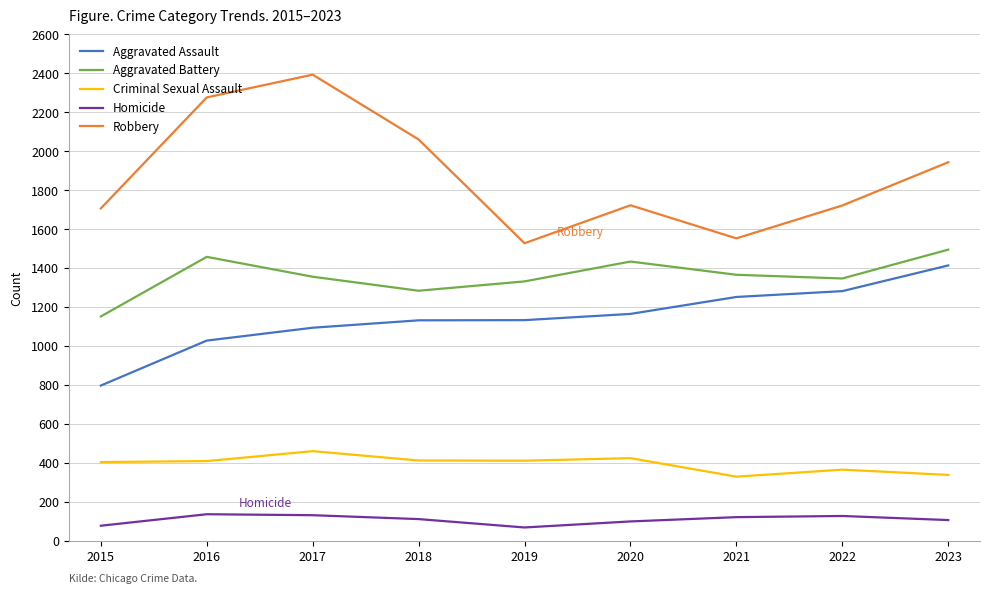

What is the difference between the maximum and minimum values in the Homicide series?

68